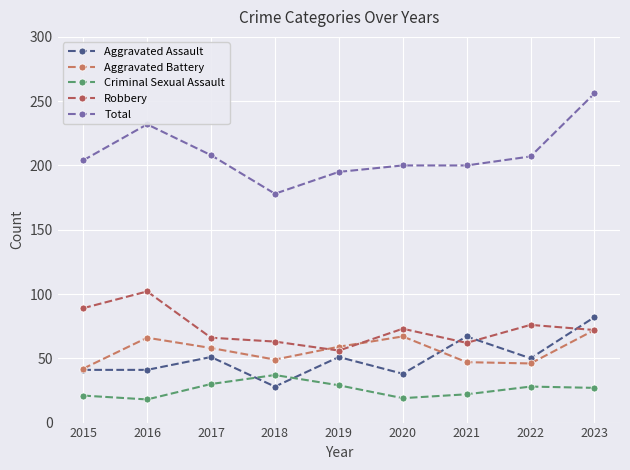

How many series are shown in this chart?

5